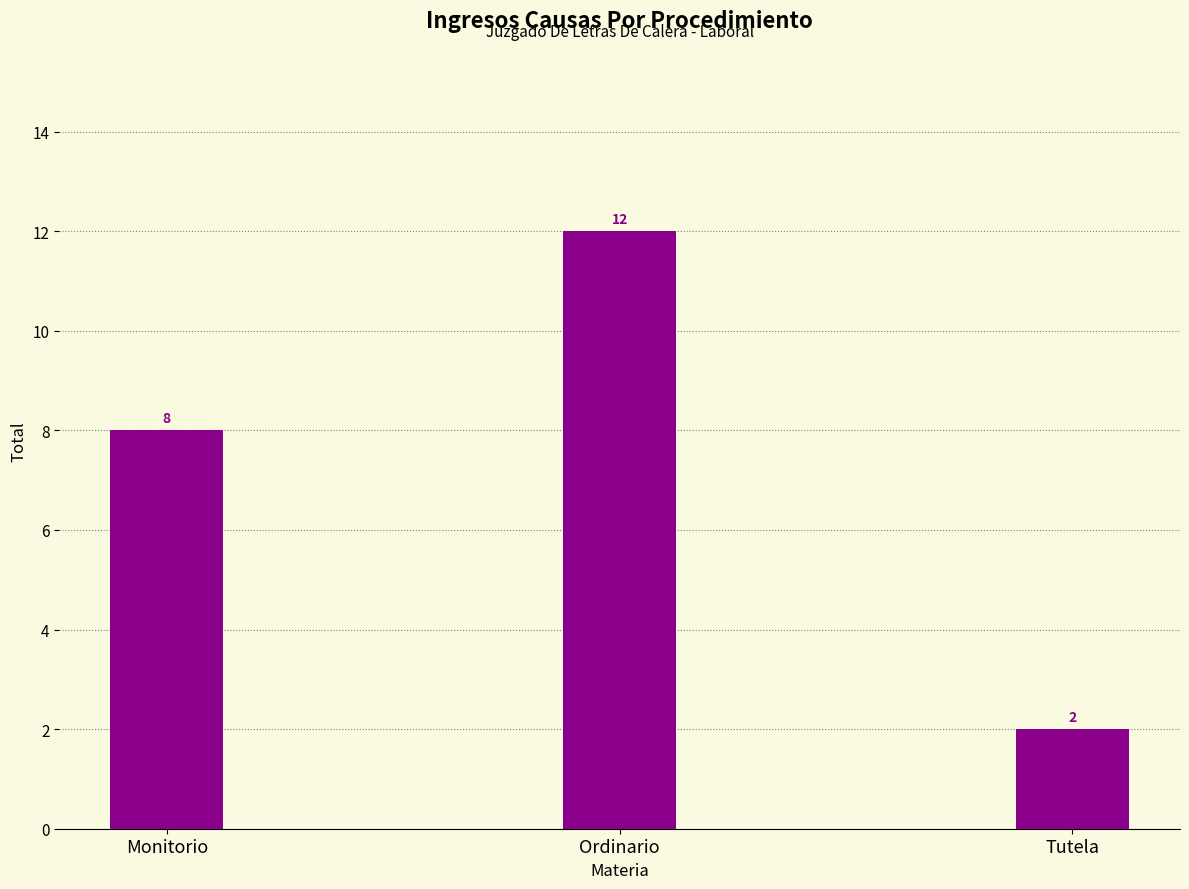

At which category does the chart reach its minimum across all series?

Tutela